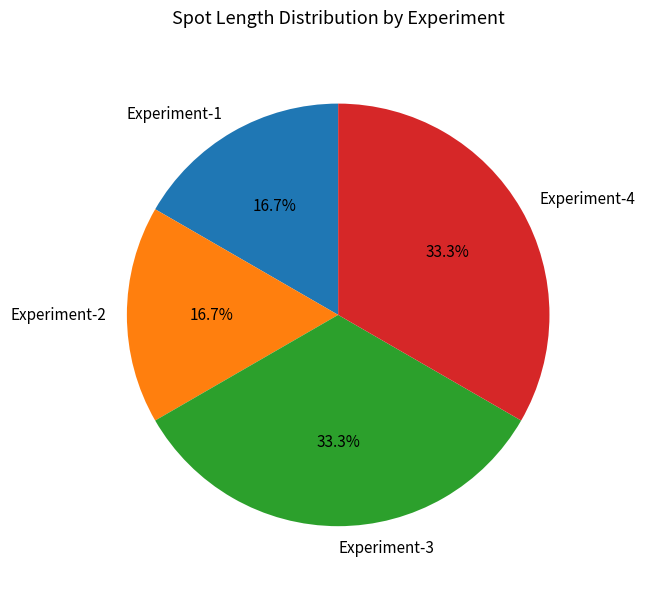

To the nearest percent, what portion does Experiment-1 represent?

17%